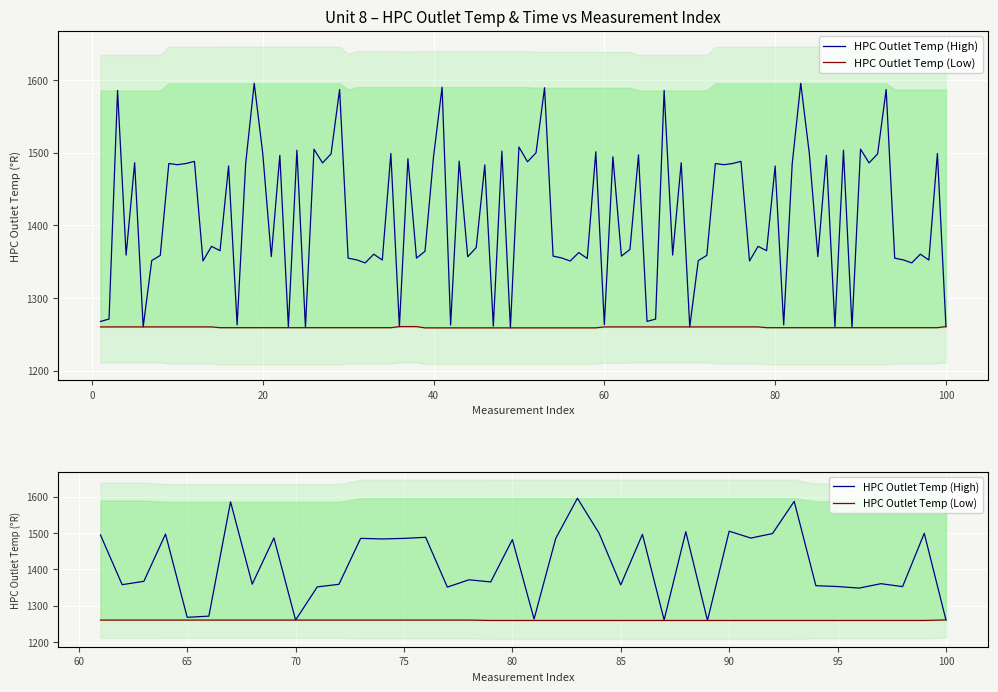

True or false: HPC Outlet Temp (High) has more than 1 points higher than both neighbors.

True